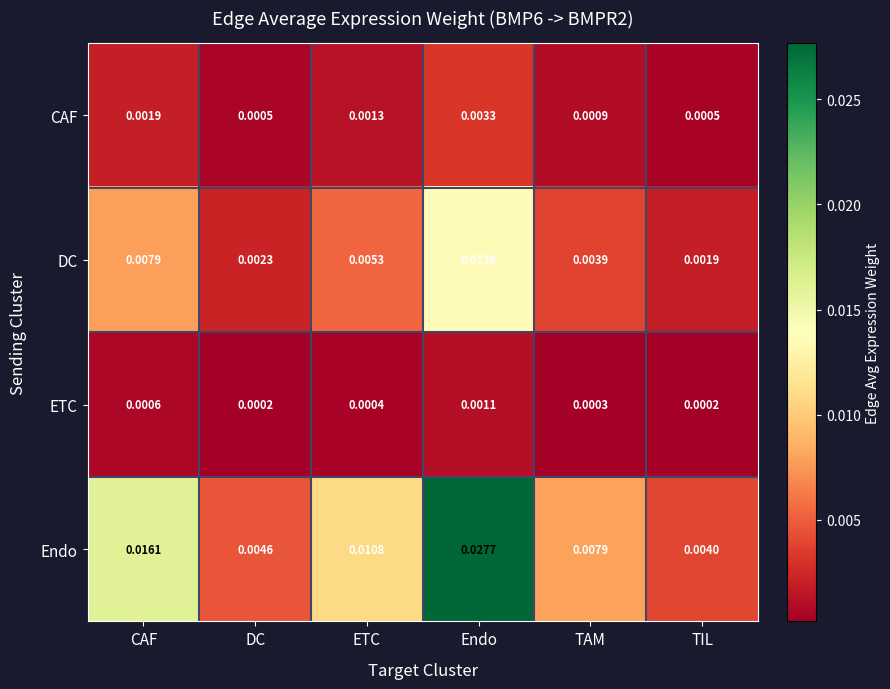

List the series in order of their peak value, highest first.

Endo, DC, CAF, ETC